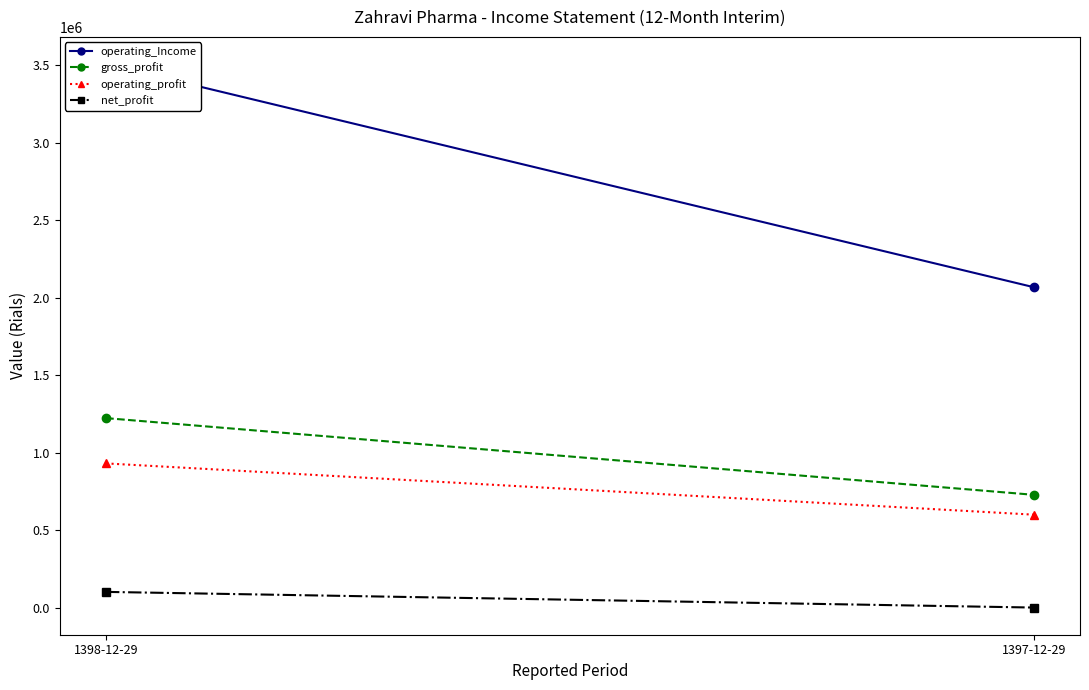

How many lines are shown in the chart?

4